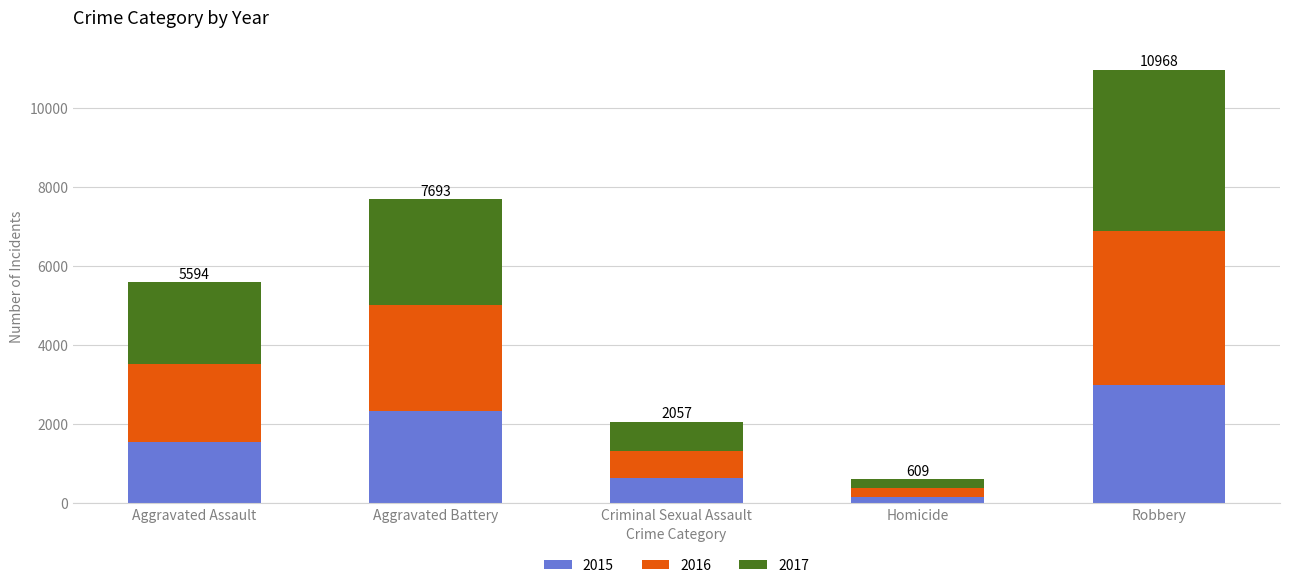

At which category is the sum across all series the highest?

Robbery